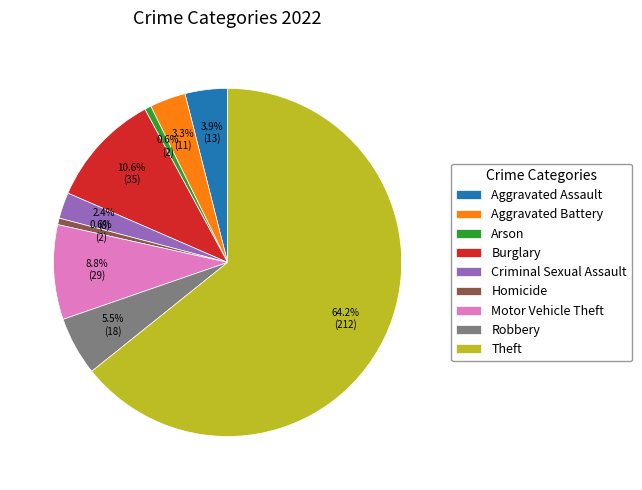

Which has a higher value, Robbery or Aggravated Battery?

Robbery